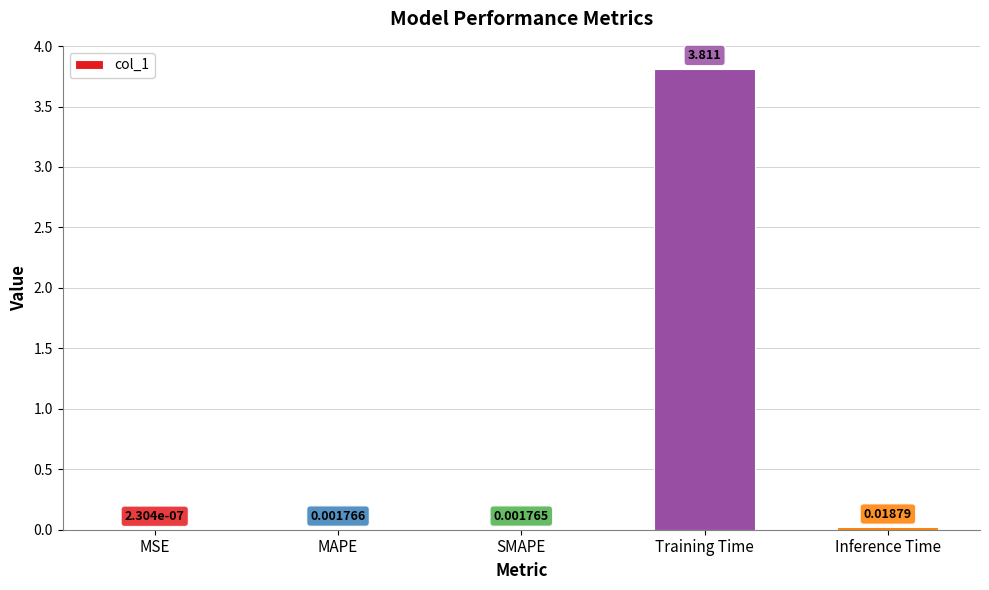

Are the bars horizontal?

No